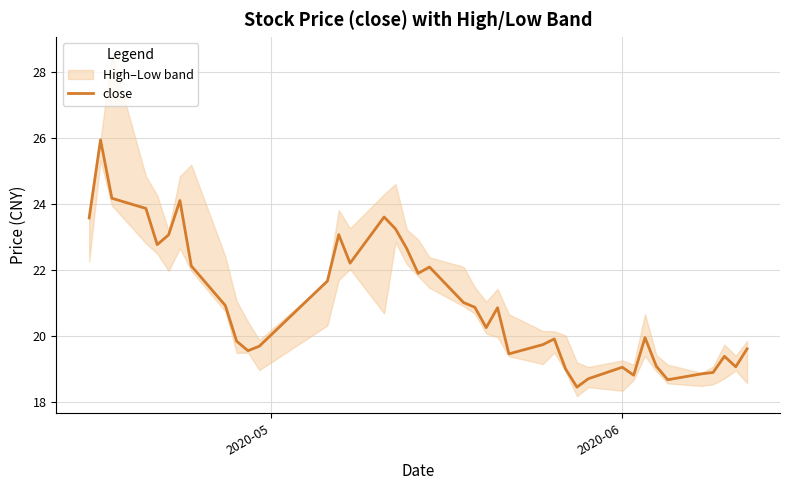

Does the chart display data point markers on the line(s)?

No